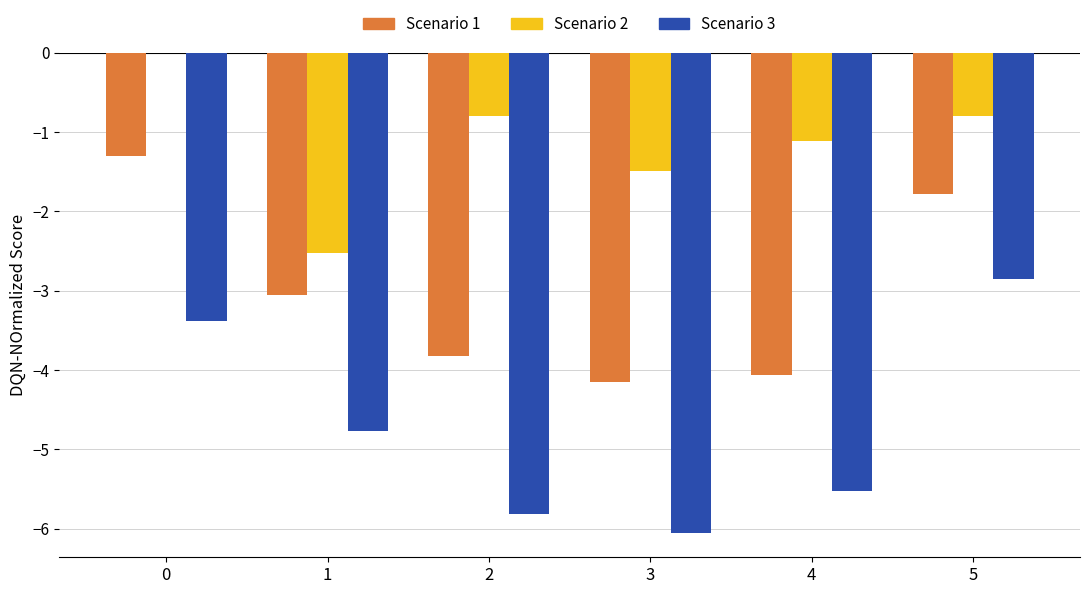

What is the approximate value of Scenario 2 at 5?

-0.8